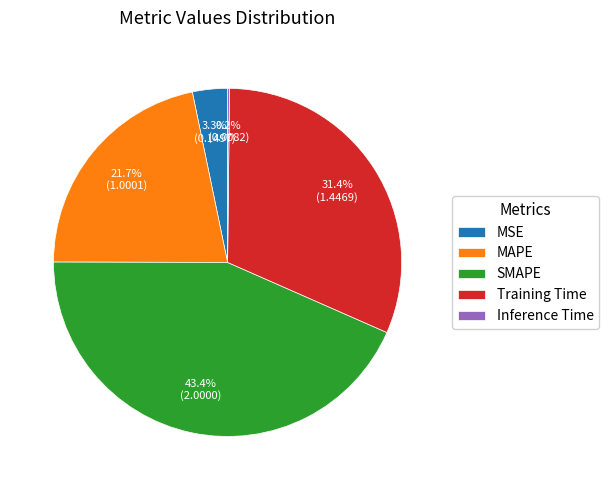

The Training Time slice represents 46% of the pie. True or false?

False